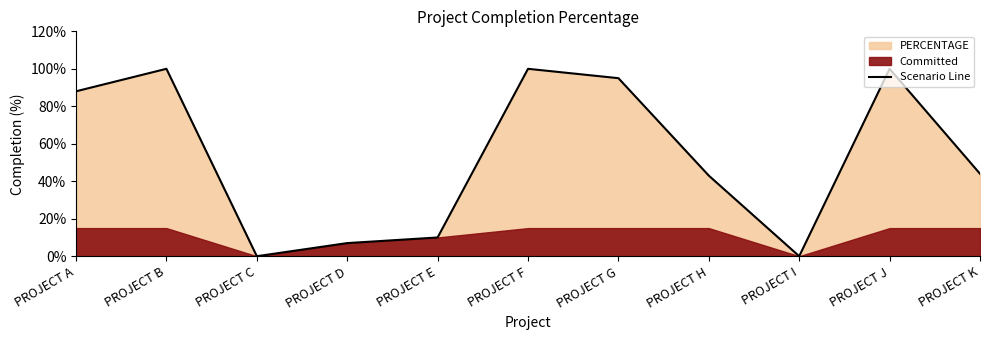

True or false: the data shows 0.6 at PROJECT K.

False